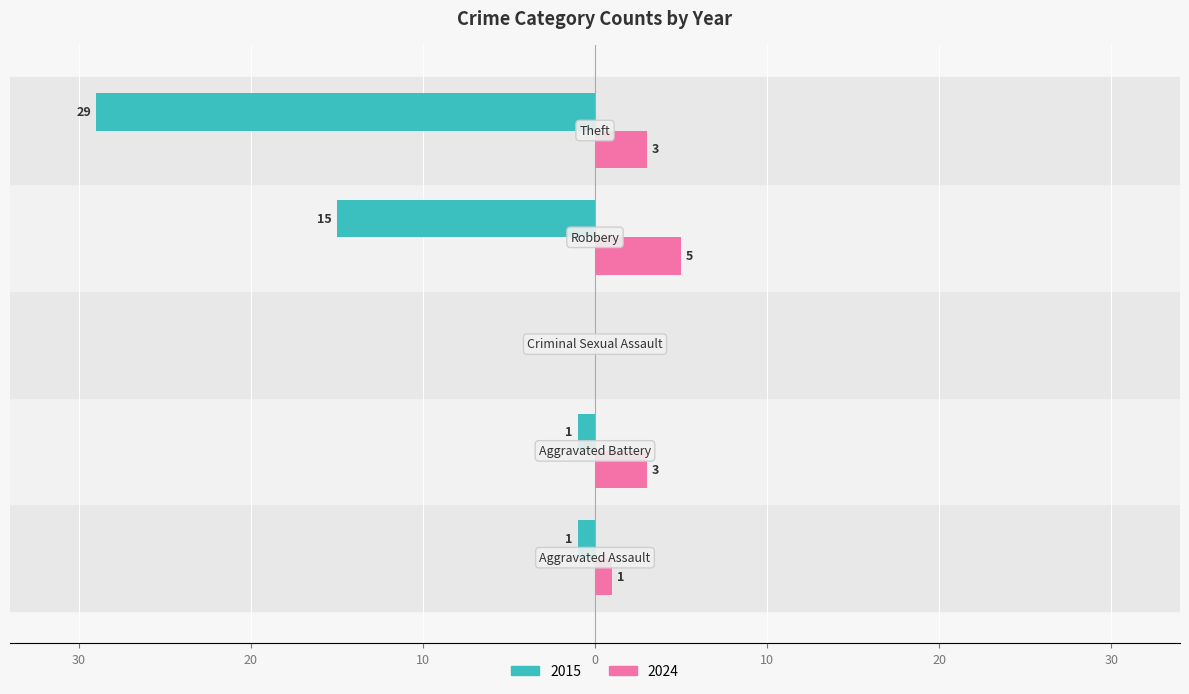

At which category does the chart reach its minimum across all series?

Theft